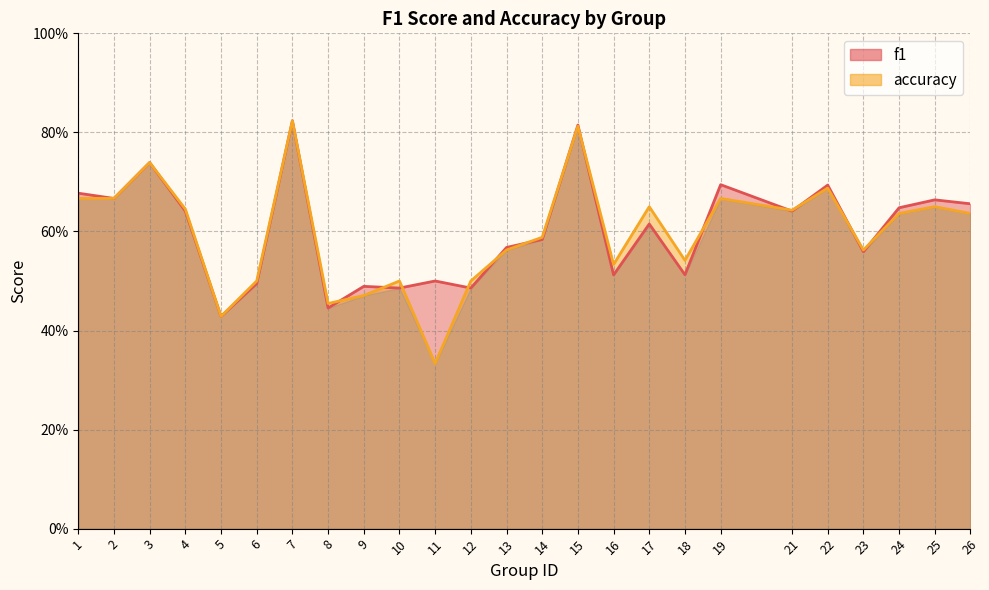

Reading left to right, extract all data points from this chart.

f1: 0.7	0.7	0.7	0.6	0.4	0.5	0.8	0.4	0.5	0.5	0.5	0.5	0.6	0.6	0.8	0.5	0.6	0.5	0.7	0.6	0.7	0.6	0.6	0.7	0.7
accuracy: 0.7	0.7	0.7	0.6	0.4	0.5	0.8	0.5	0.5	0.5	0.3	0.5	0.6	0.6	0.8	0.5	0.7	0.5	0.7	0.6	0.7	0.6	0.6	0.7	0.6